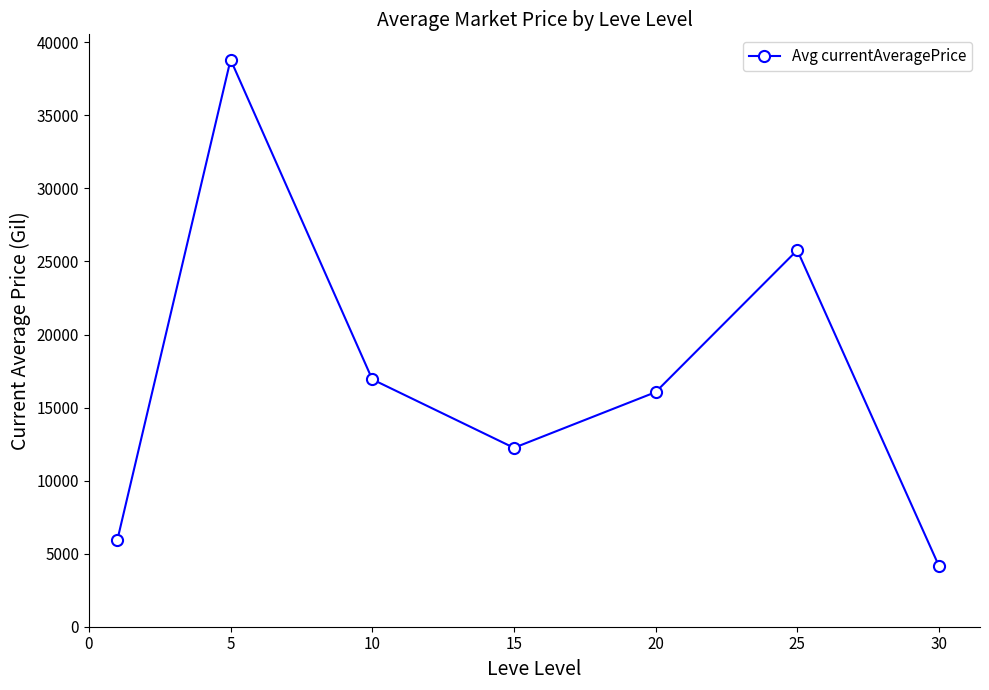

Reading left to right, transcribe all the data shown in this chart.

5913.2	38814.0	16931.2	12243.3	16055.3	25773.3	4163.3